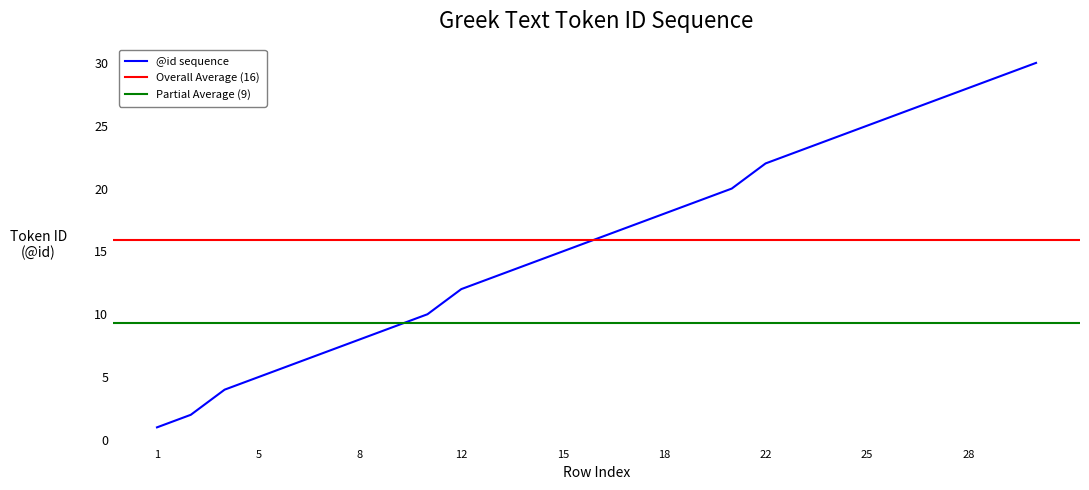

Is this an area chart (filled region under the line)?

No